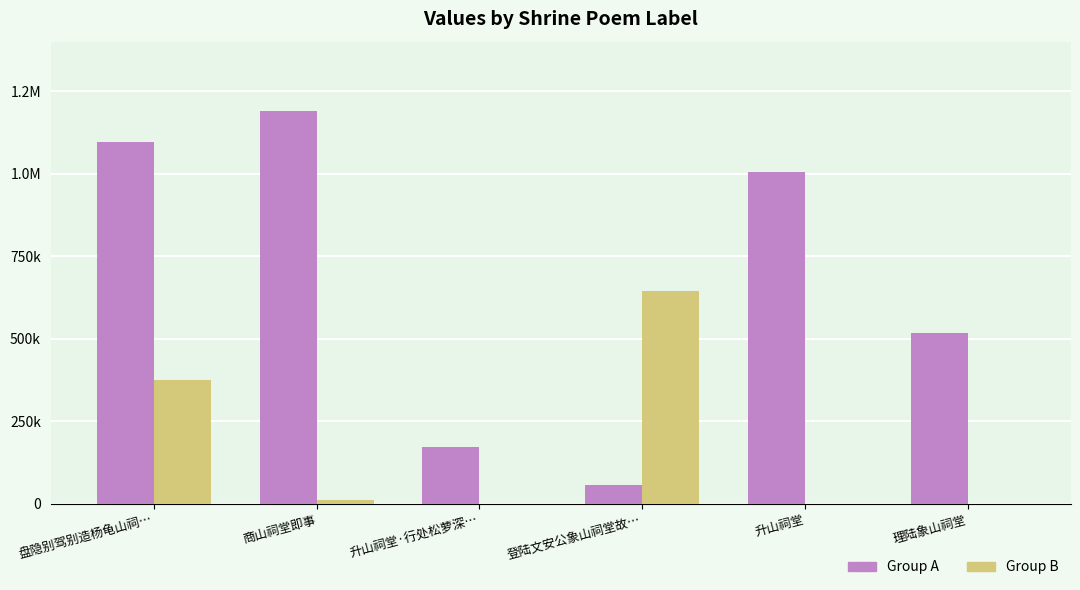

Reading left to right, list all the values displayed in this chart.

Group A: 盘隐别驾别造杨龟山祠…=1096129	商山祠堂即事=1191369	升山祠堂·行处松萝深…=172251	登陆文安公象山祠堂故…=55894	升山祠堂=1004336	理陆象山祠堂=515968
Group B: 盘隐别驾别造杨龟山祠…=375890	商山祠堂即事=10841	升山祠堂·行处松萝深…=0	登陆文安公象山祠堂故…=645970	升山祠堂=0	理陆象山祠堂=0